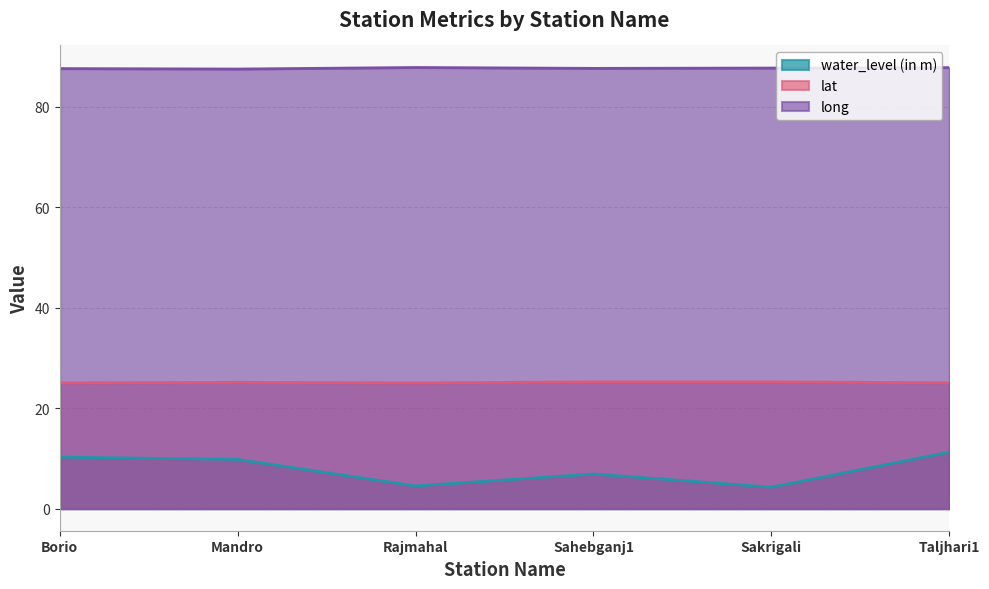

What is the label of the 2nd point from the left?

Mandro